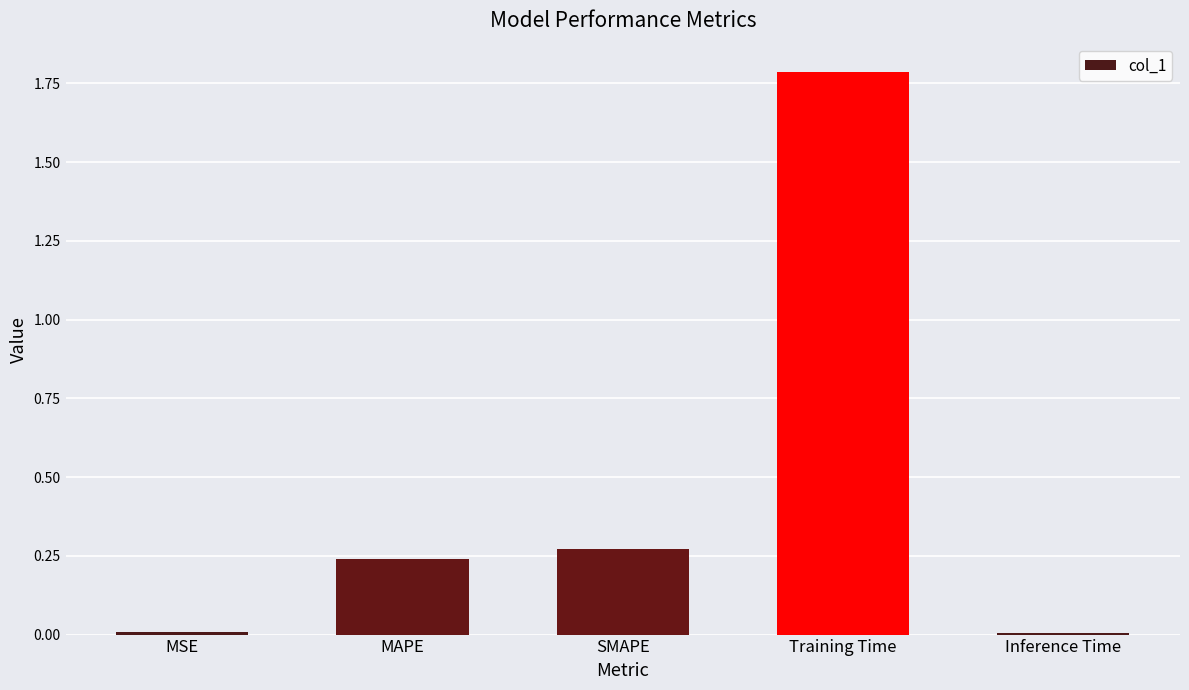

What is the change in value from MAPE to Inference Time?

-0.2